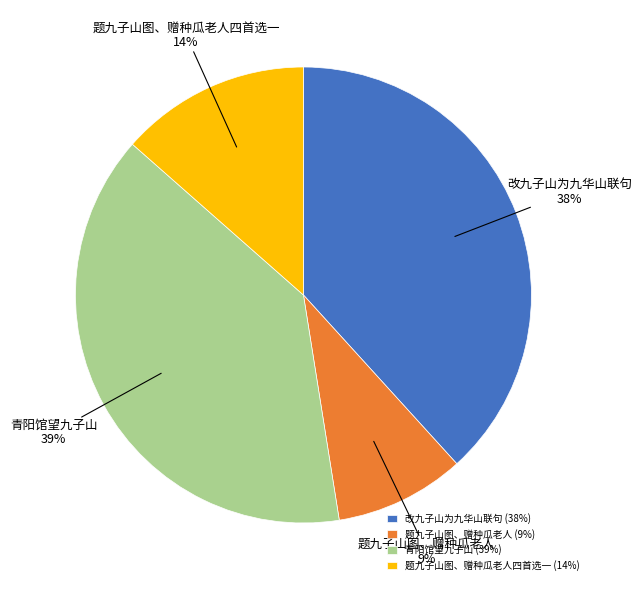

What is the ratio of the value at 青阳馆望九子山 to the value at 改九子山为九华山联句?

1.0